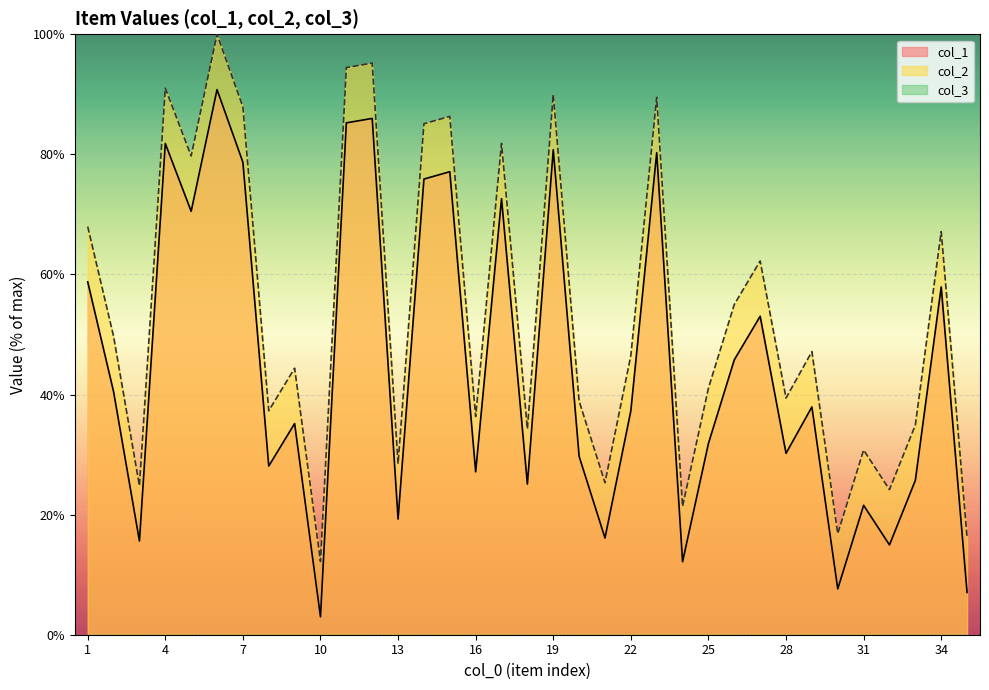

What is the greatest value displayed?

100.0